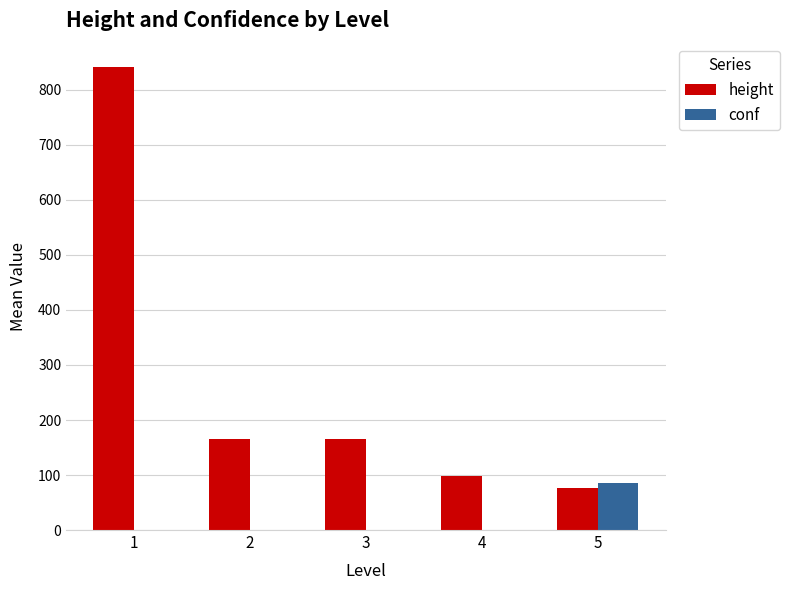

How many categories are shown in the chart?

5